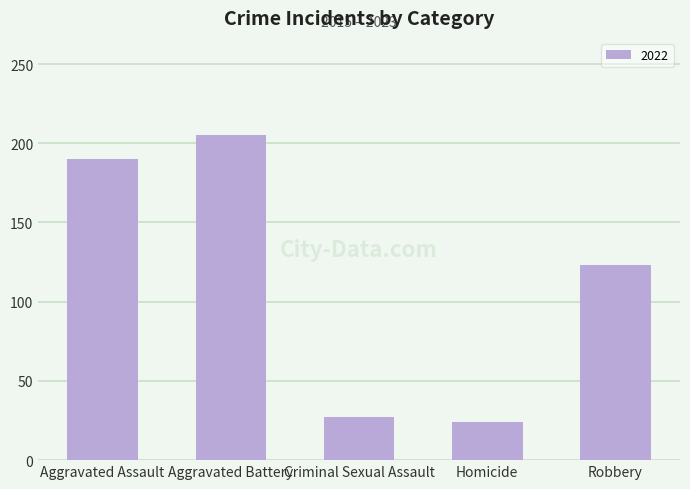

True or false: the data shows 24 at Homicide.

True